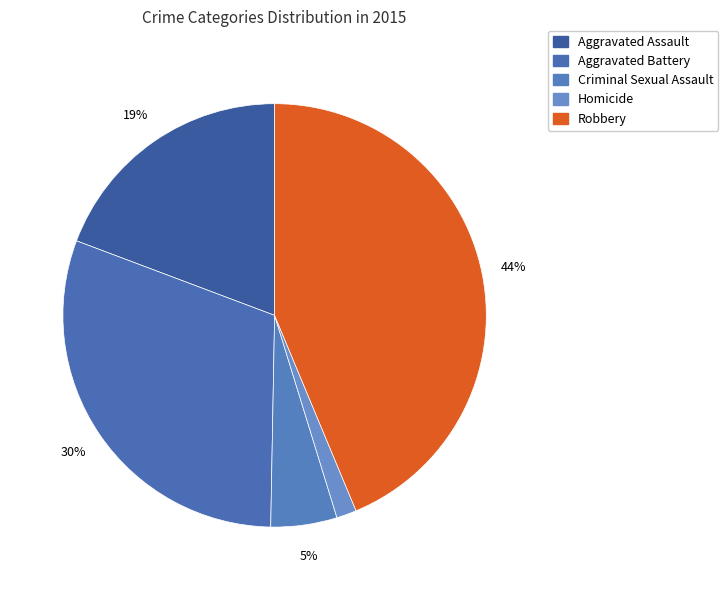

The Aggravated Assault slice represents 19% of the pie. True or false?

True